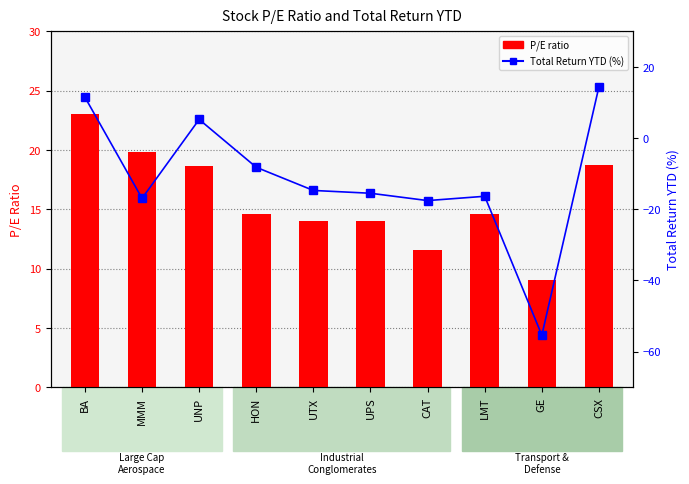

Reading left to right, what are all the values shown in this chart?

P/E ratio: BA=23.0	MMM=19.8	UNP=18.7	HON=14.6	UTX=14.0	UPS=14.0	CAT=11.6	LMT=14.6	GE=9.1	CSX=18.8
Total Return YTD (%): BA=11.5	MMM=-16.9	UNP=5.3	HON=-8.2	UTX=-14.7	UPS=-15.5	CAT=-17.5	LMT=-16.3	GE=-55.4	CSX=14.5